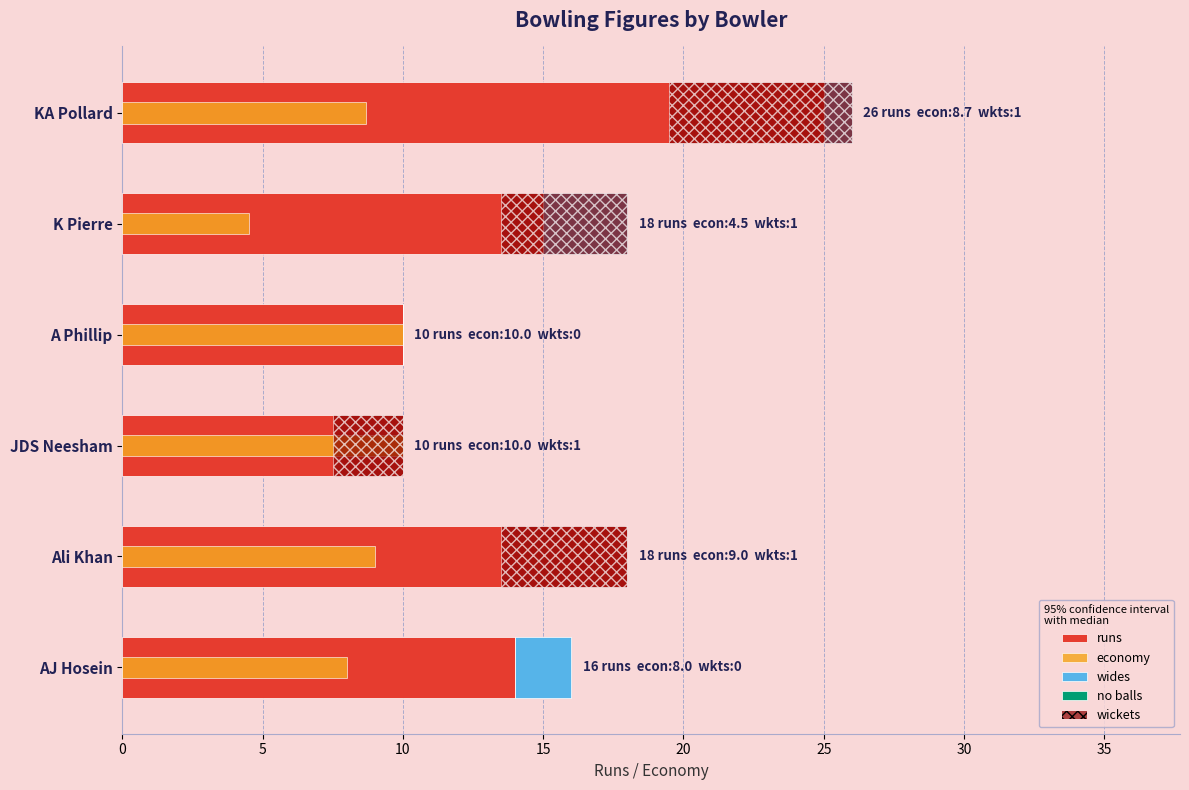

Are the bars horizontal?

Yes